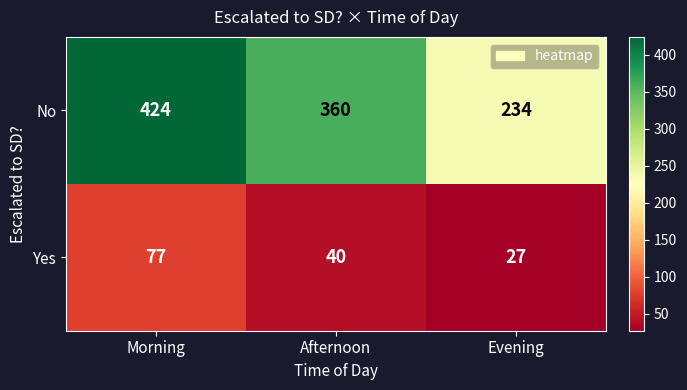

What is the total value across all series at Morning?

501